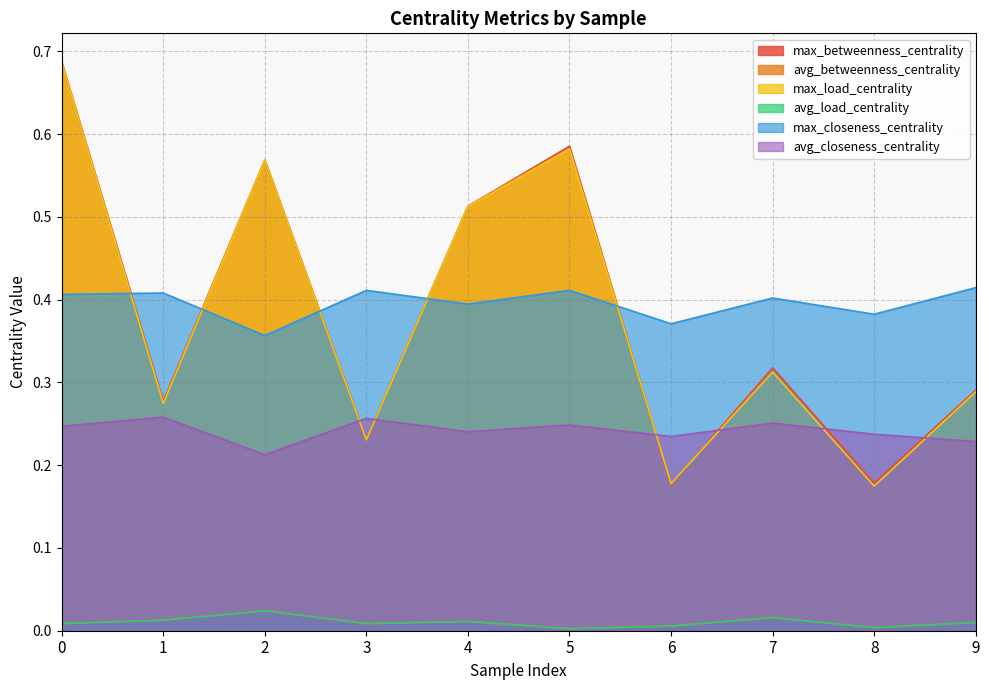

Reading left to right, list all the values displayed in this chart.

max_betweenness_centrality: 0.7	0.3	0.6	0.2	0.5	0.6	0.2	0.3	0.2	0.3
avg_betweenness_centrality: 0.0	0.0	0.0	0.0	0.0	0.0	0.0	0.0	0.0	0.0
max_load_centrality: 0.7	0.3	0.6	0.2	0.5	0.6	0.2	0.3	0.2	0.3
avg_load_centrality: 0.0	0.0	0.0	0.0	0.0	0.0	0.0	0.0	0.0	0.0
max_closeness_centrality: 0.4	0.4	0.4	0.4	0.4	0.4	0.4	0.4	0.4	0.4
avg_closeness_centrality: 0.2	0.3	0.2	0.3	0.2	0.2	0.2	0.3	0.2	0.2